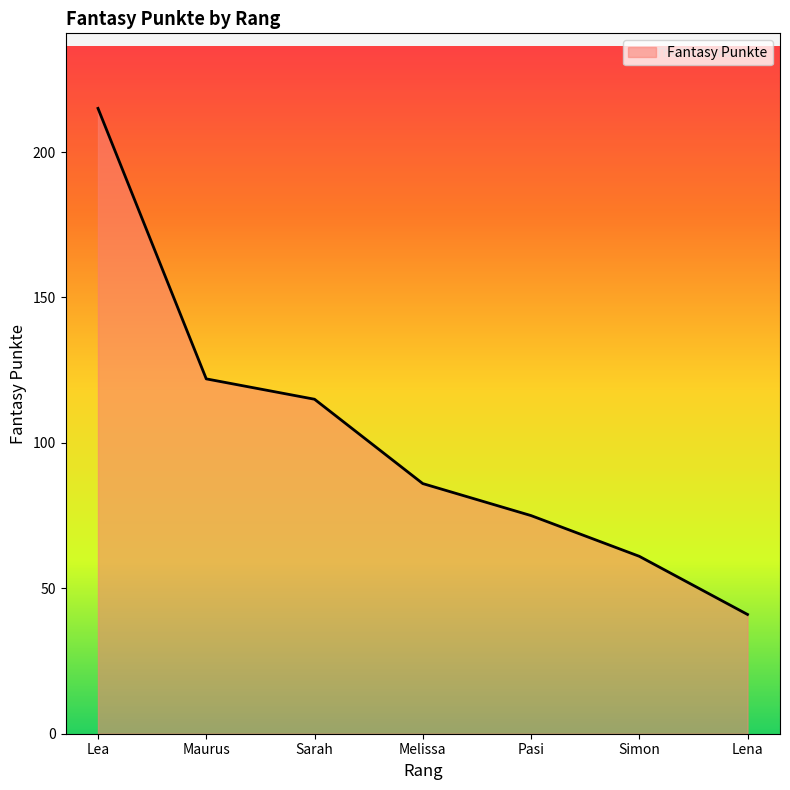

At which category does the chart reach its peak across all series?

Lea